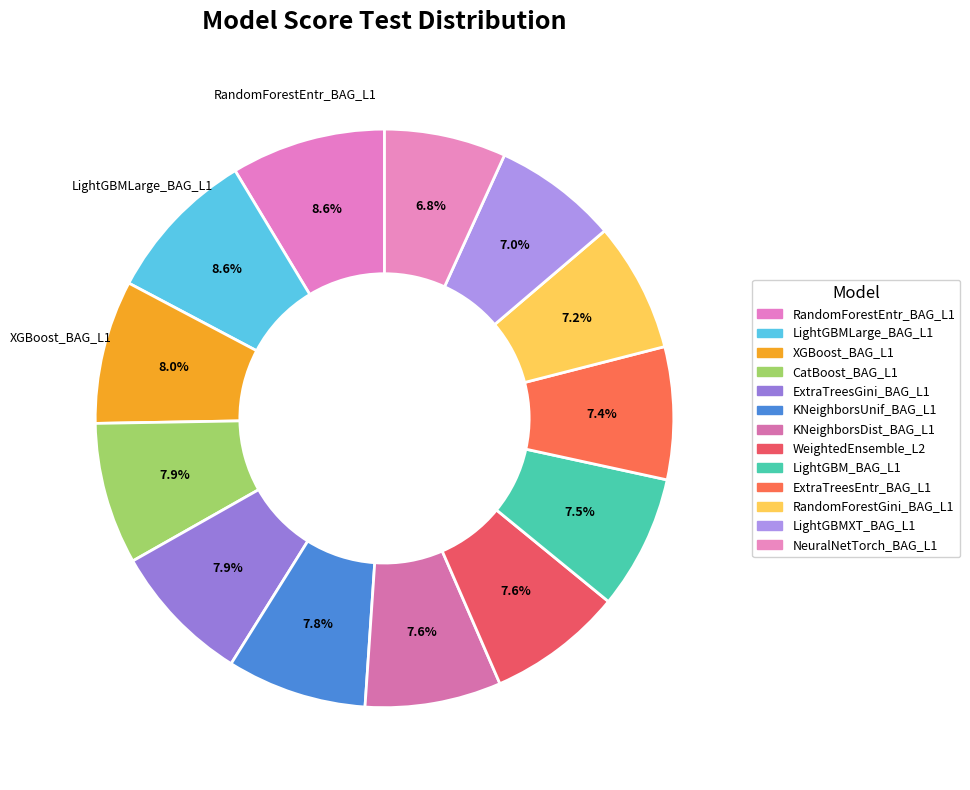

How many slices are in this pie chart?

13